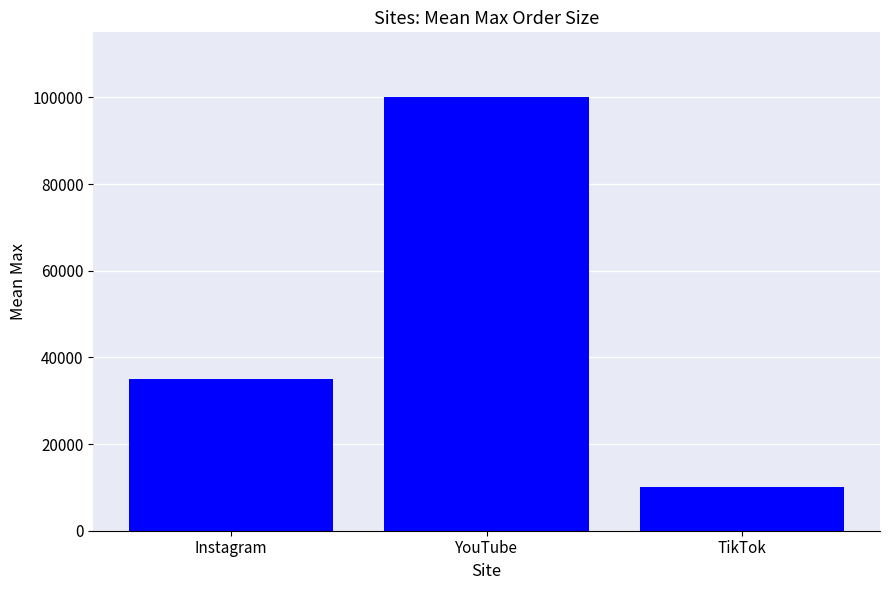

What is the minimum value shown in the chart?

10000